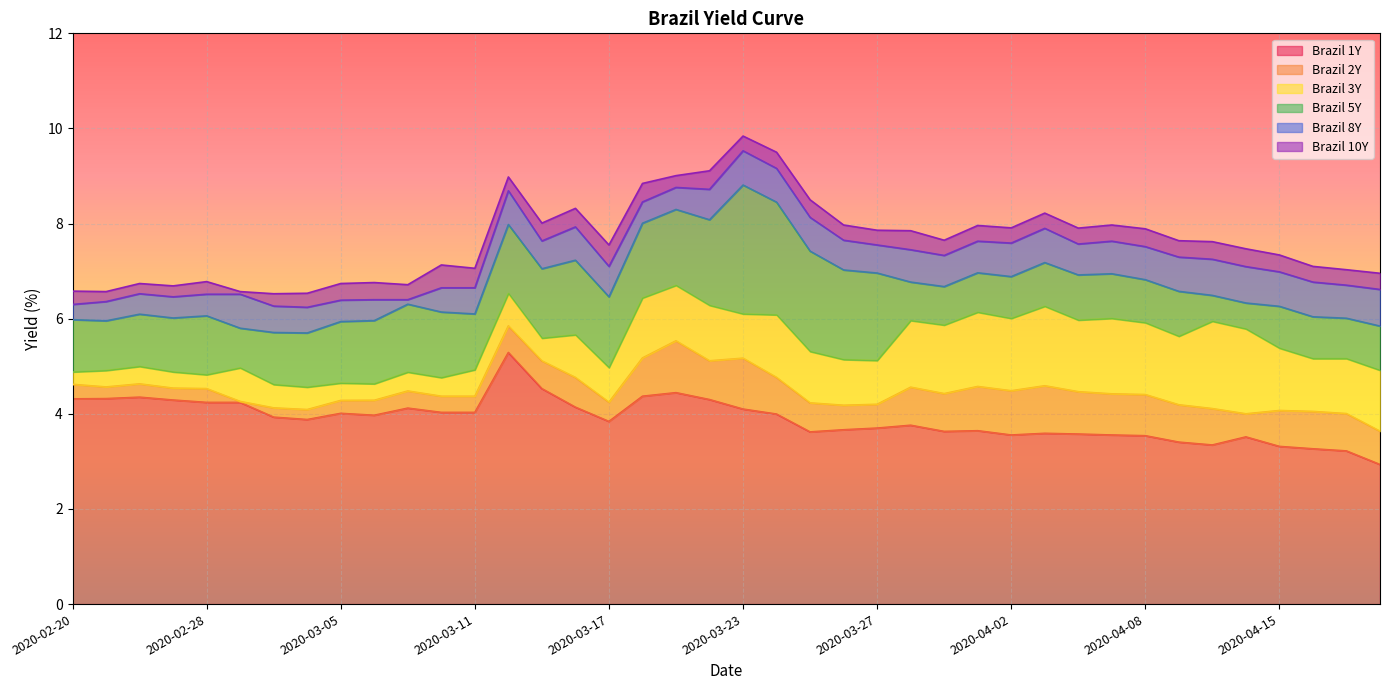

How many data points in Brazil 8Y are less than 7?

17